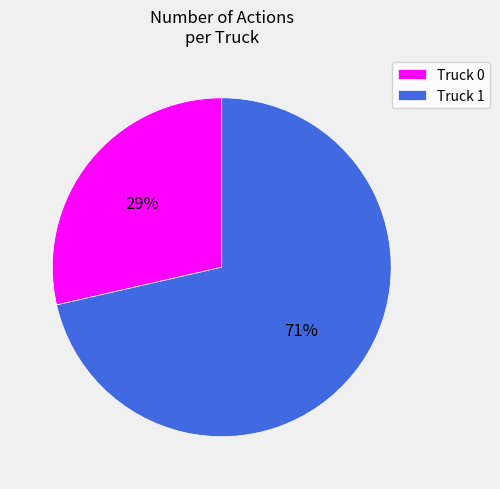

To the nearest percent, what is the average slice percentage?

50%